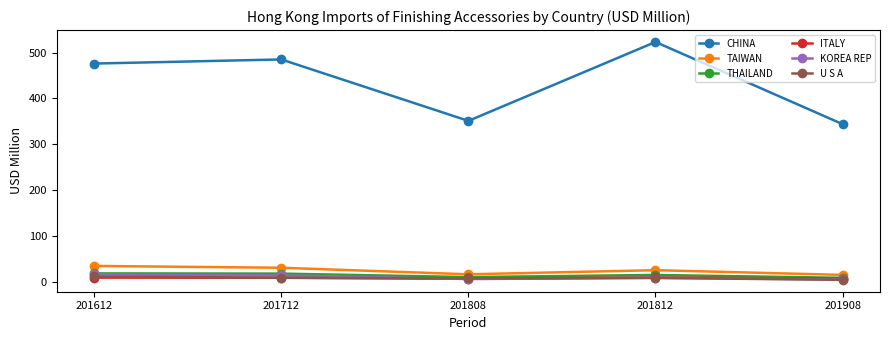

What is the difference between the THAILAND values at 201808 and 201812?

4.6